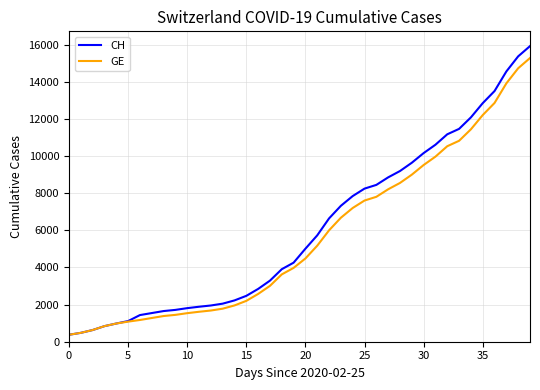

What is the smallest value displayed?

375